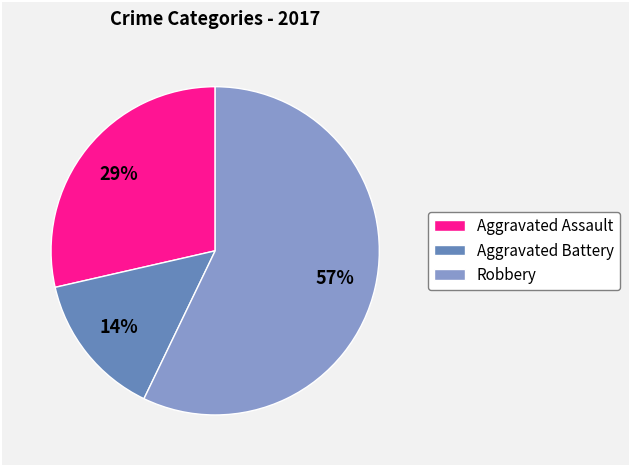

To the nearest percent, what is the combined percentage of Aggravated Assault and Robbery?

86%